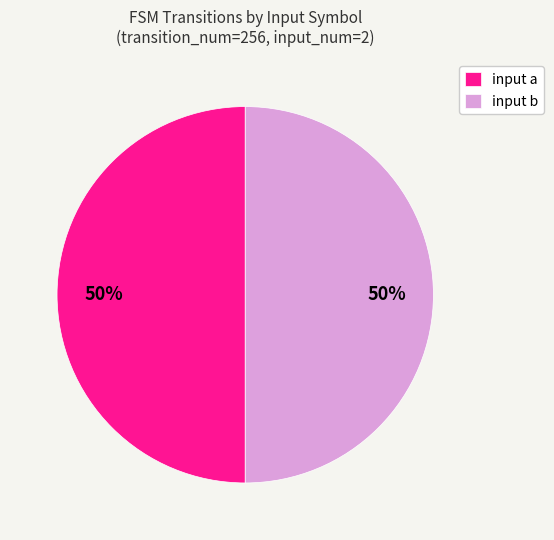

True or false: input b accounts for 36% of the total.

False